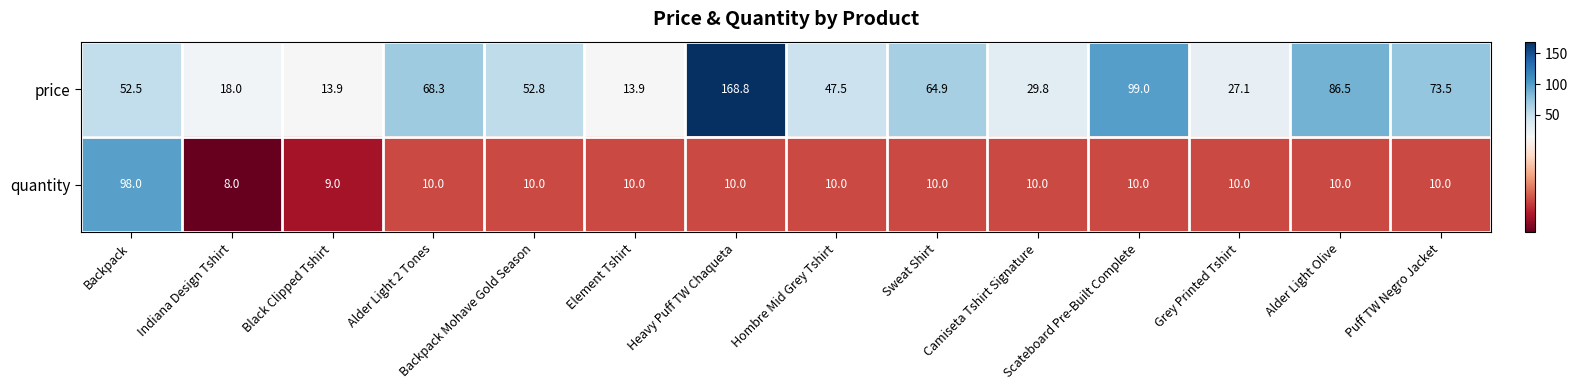

What is the approximate value of price at Alder Light Olive?

86.5